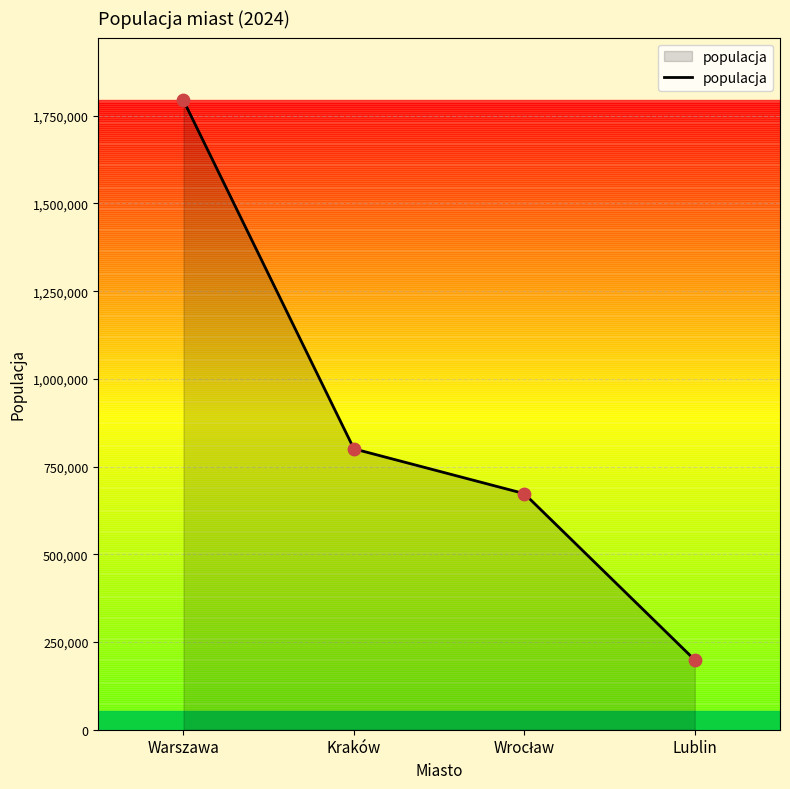

What is the ratio of the value at Warszawa to the value at Kraków?

2.2